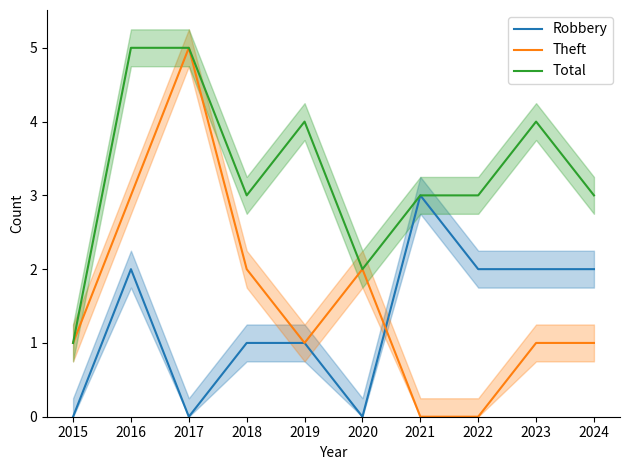

Count the number of data series in this chart.

3